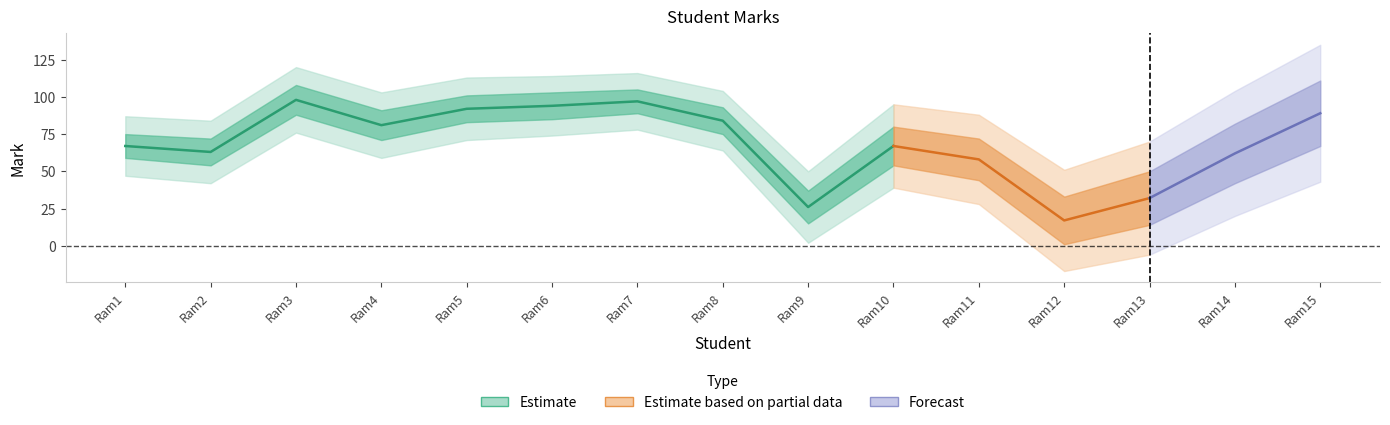

The value at Ram15 is 47. True or false?

False